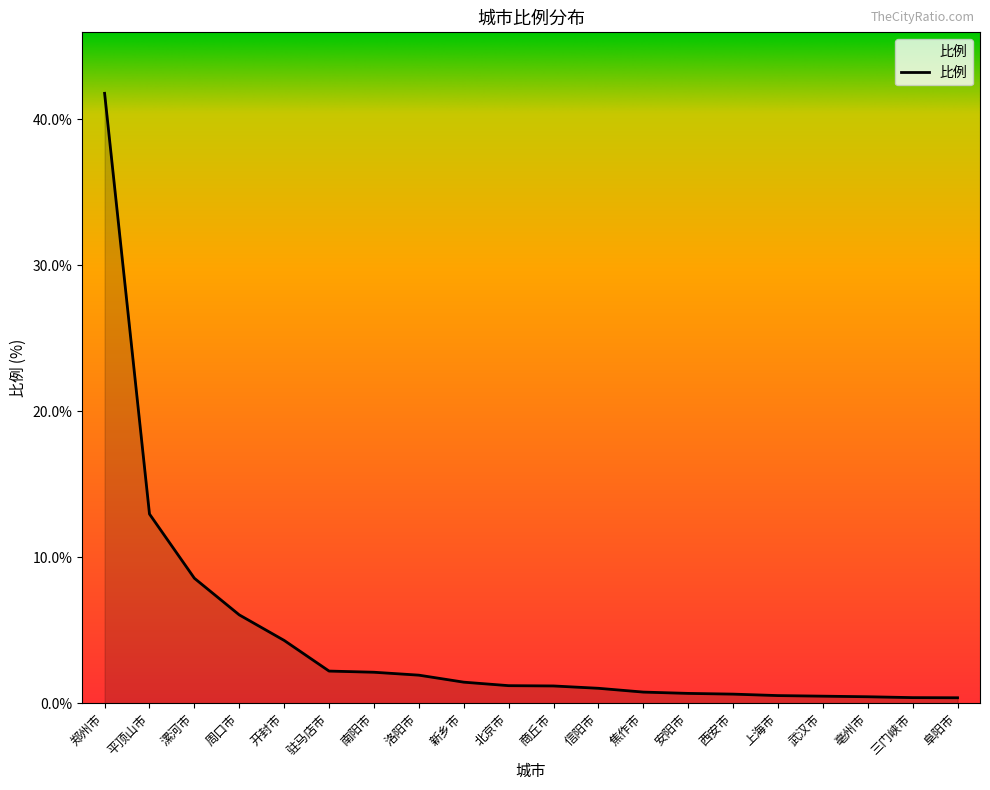

What is the maximum value shown in the chart?

41.8